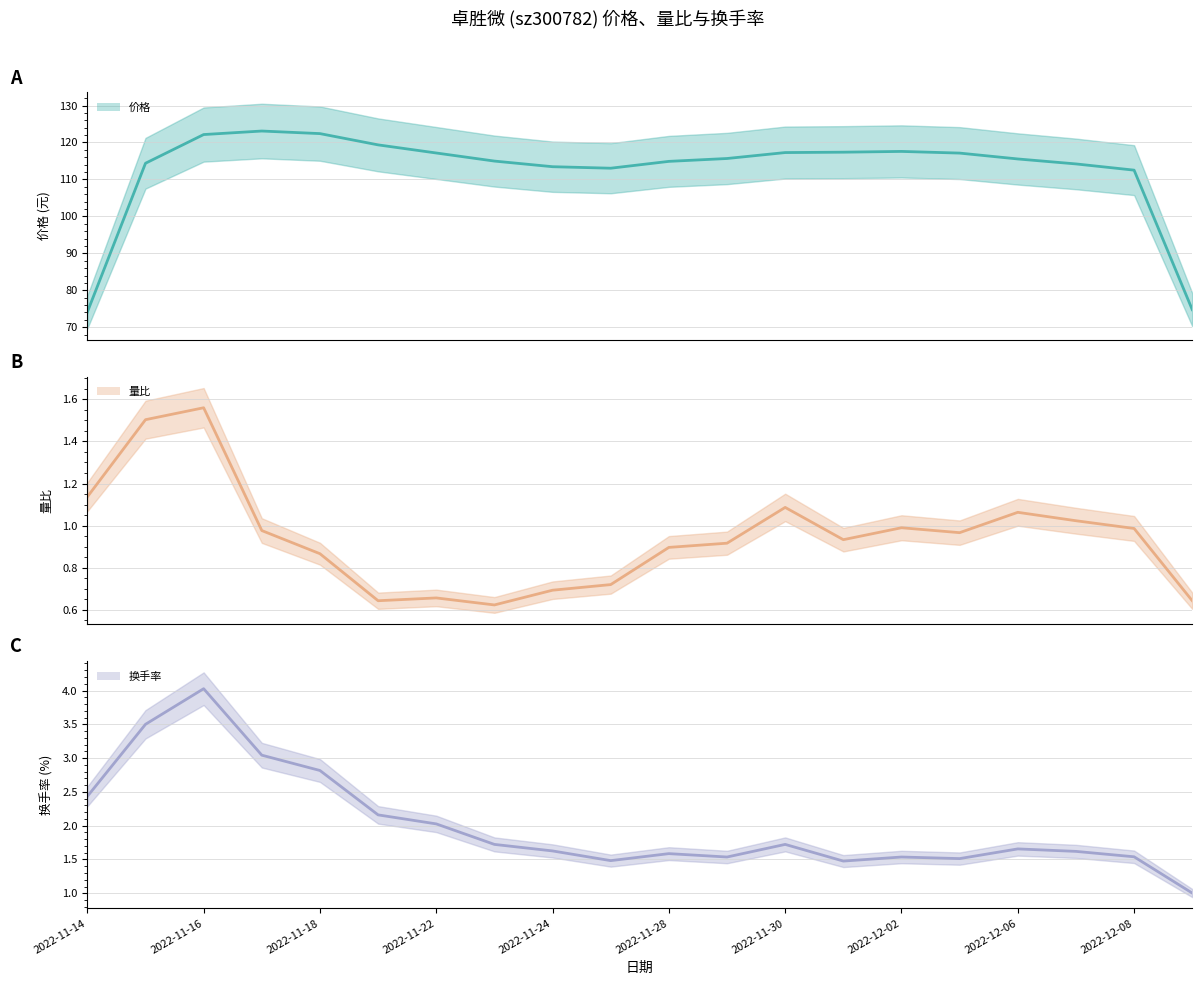

What position from the right is 2022-11-14?

20